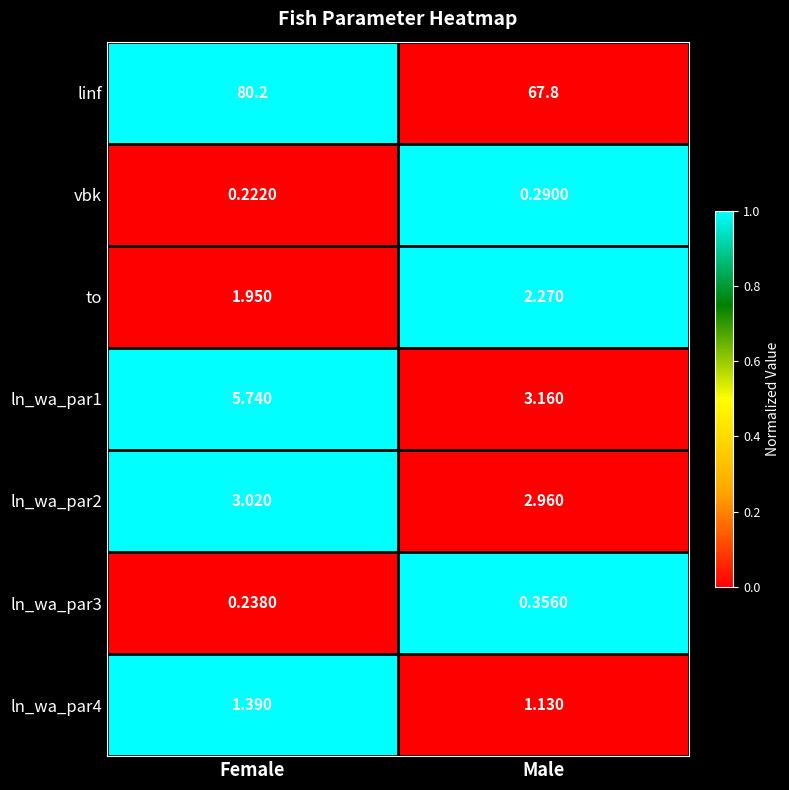

Rank the categories by ln_wa_par2 value from lowest to highest.

Male, Female